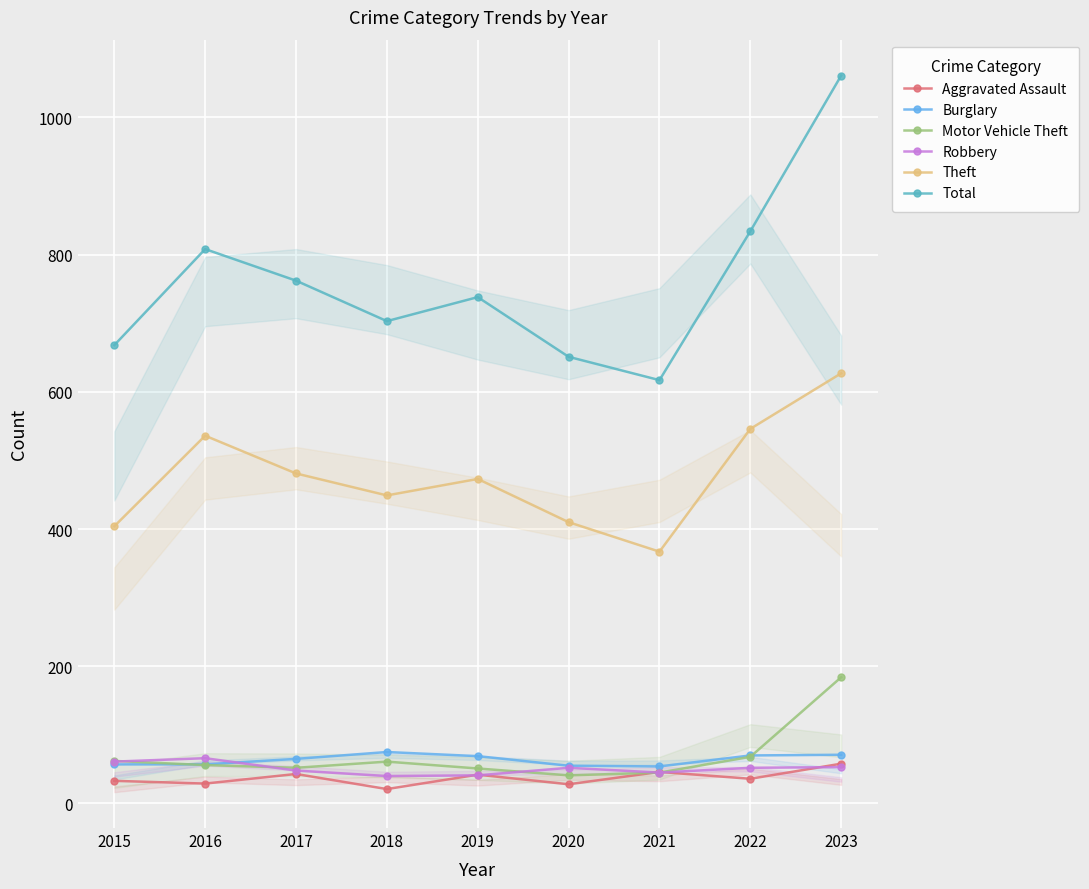

How many interior local valleys does the Total series have?

2